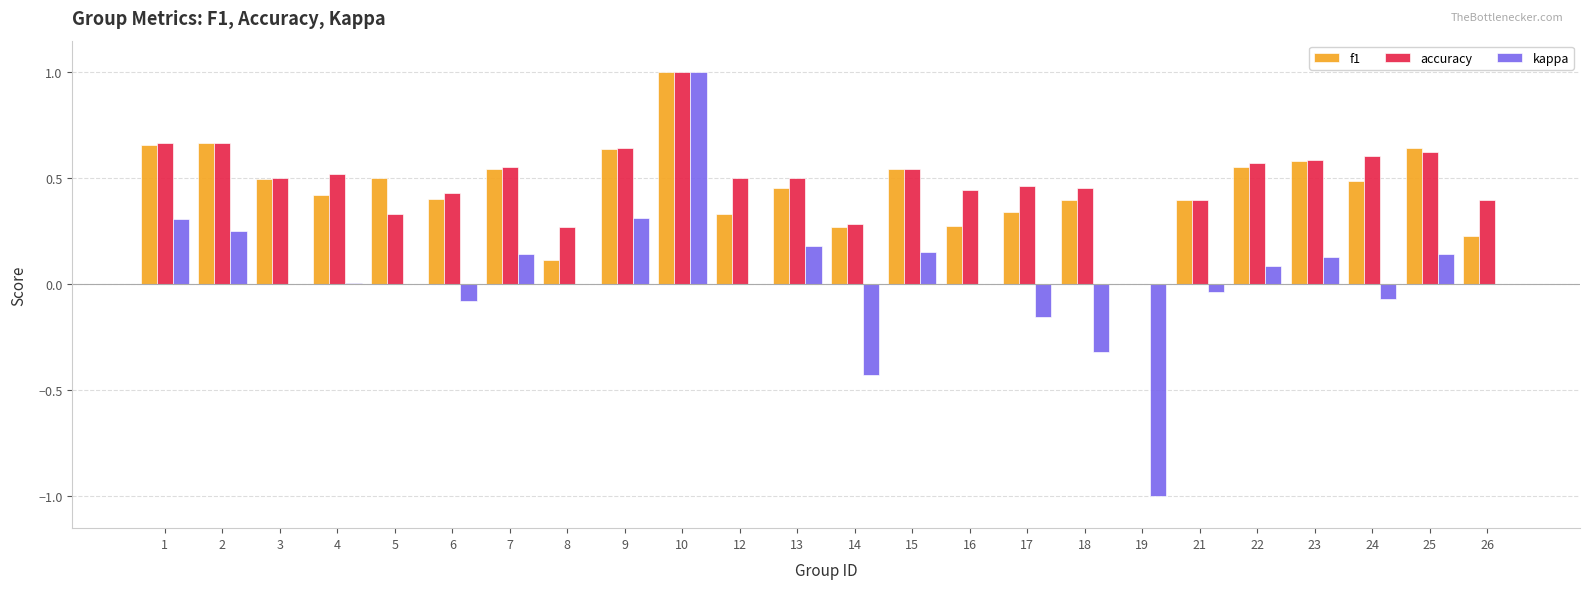

The value of kappa at 25 is 0.1. True or false?

True